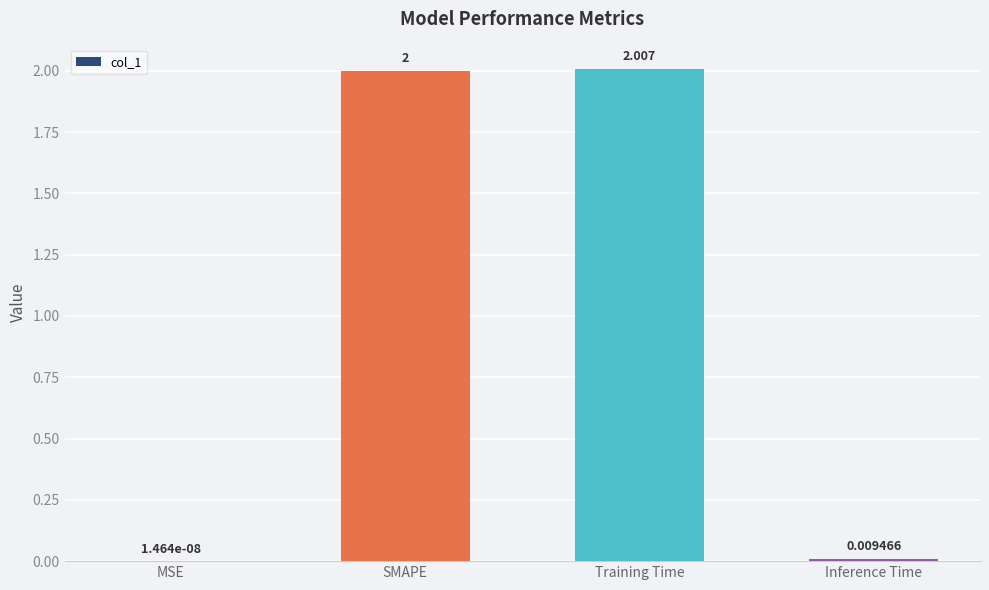

What is the maximum value shown in the chart?

2.0